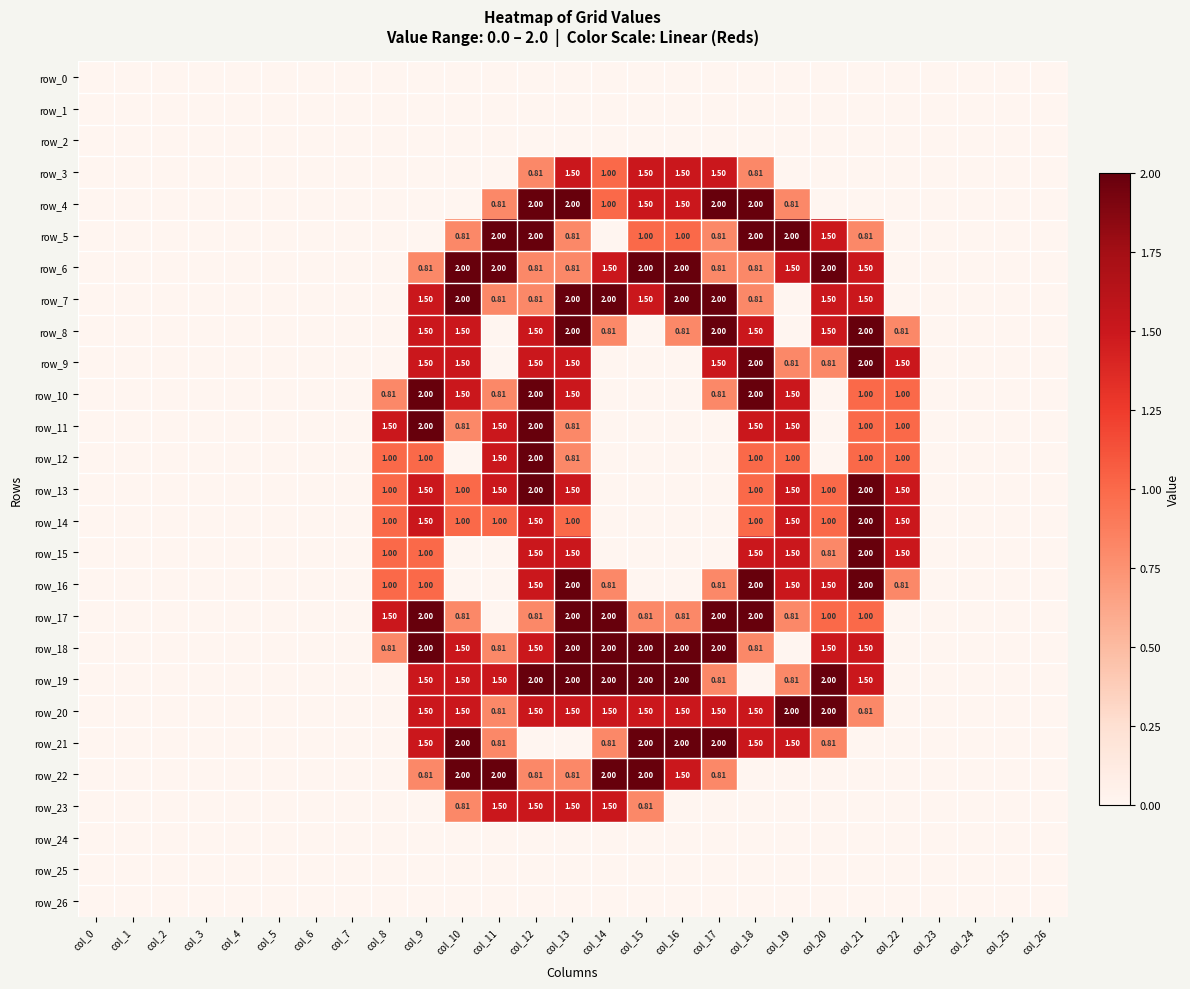

What is the average value of the row_6 series?

0.7